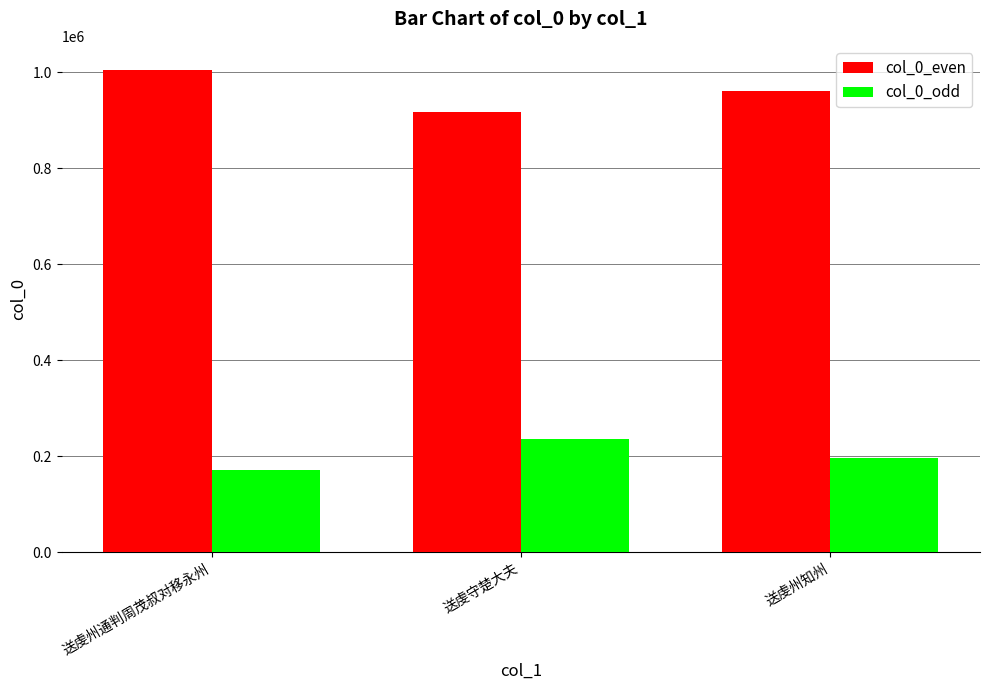

What is the value of the col_0_even bar at the 3rd from the left?

959850